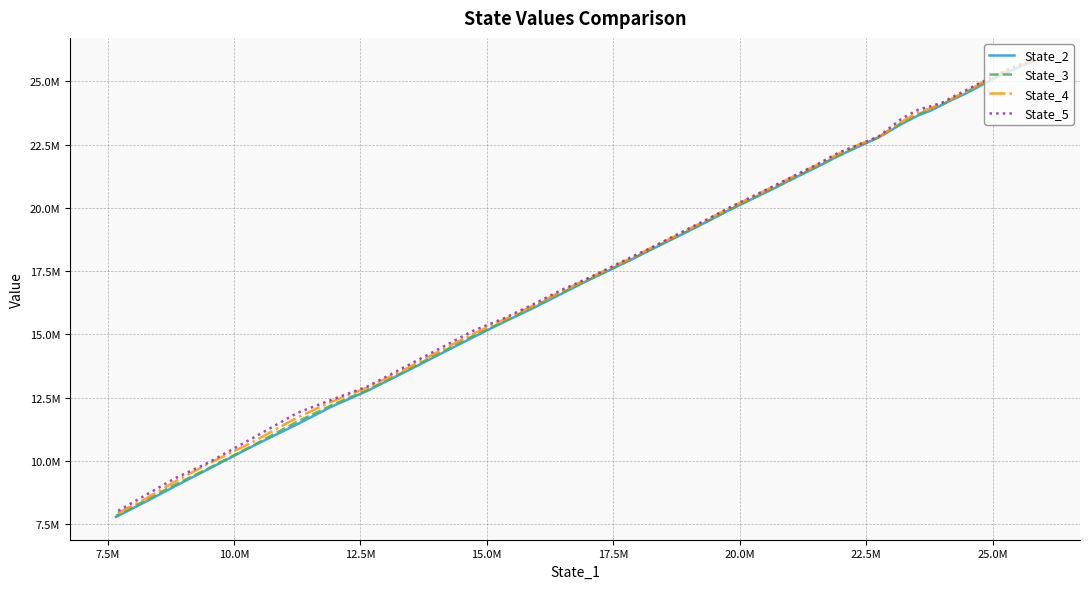

How many distinct data groups are displayed?

4